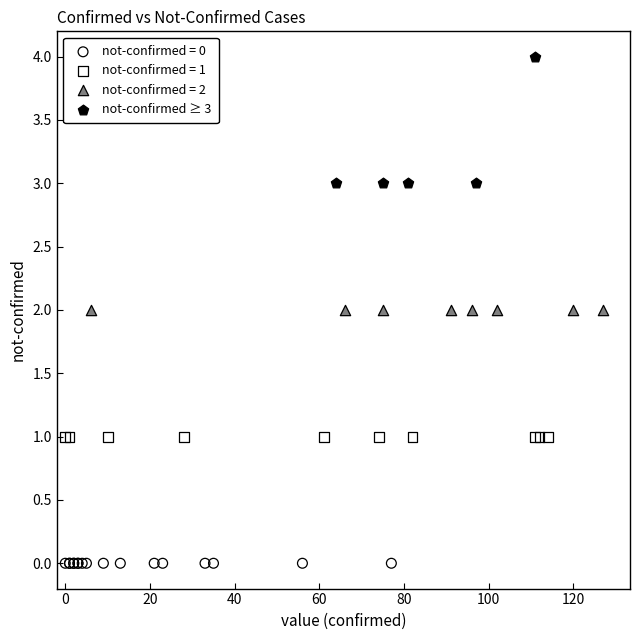

Which series reaches the minimum Y coordinate?

not-confirmed = 0